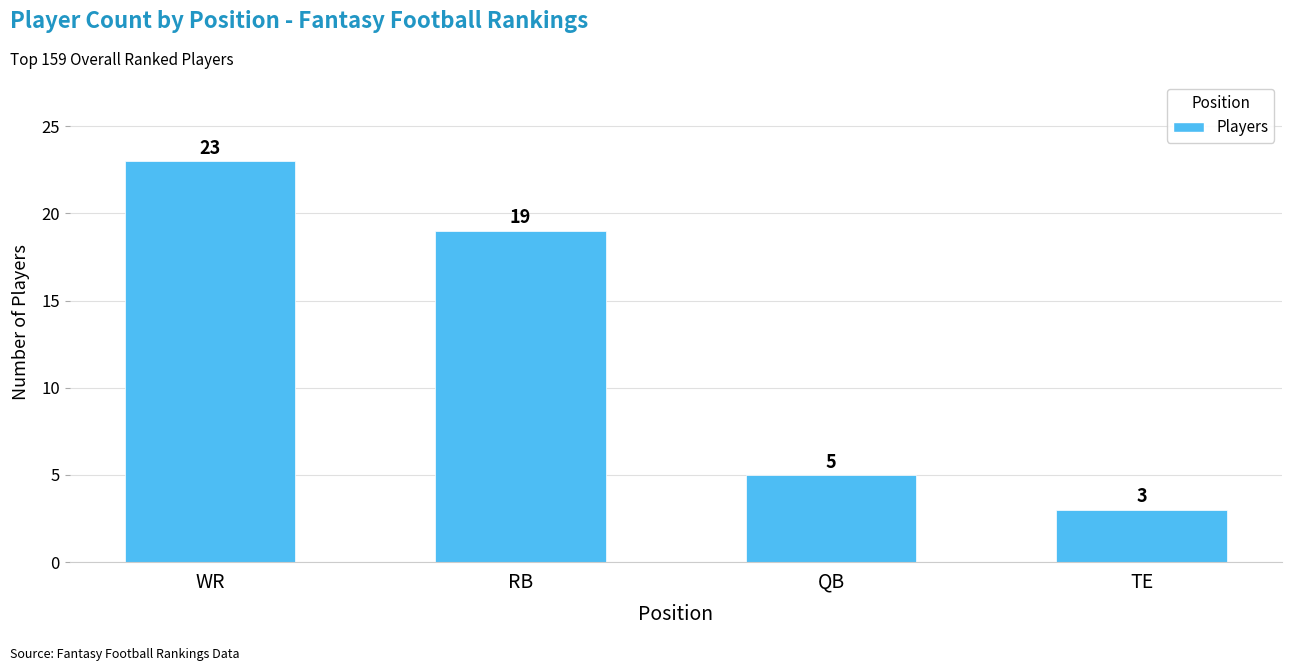

The chart shows a value of 2 at QB. True or false?

False